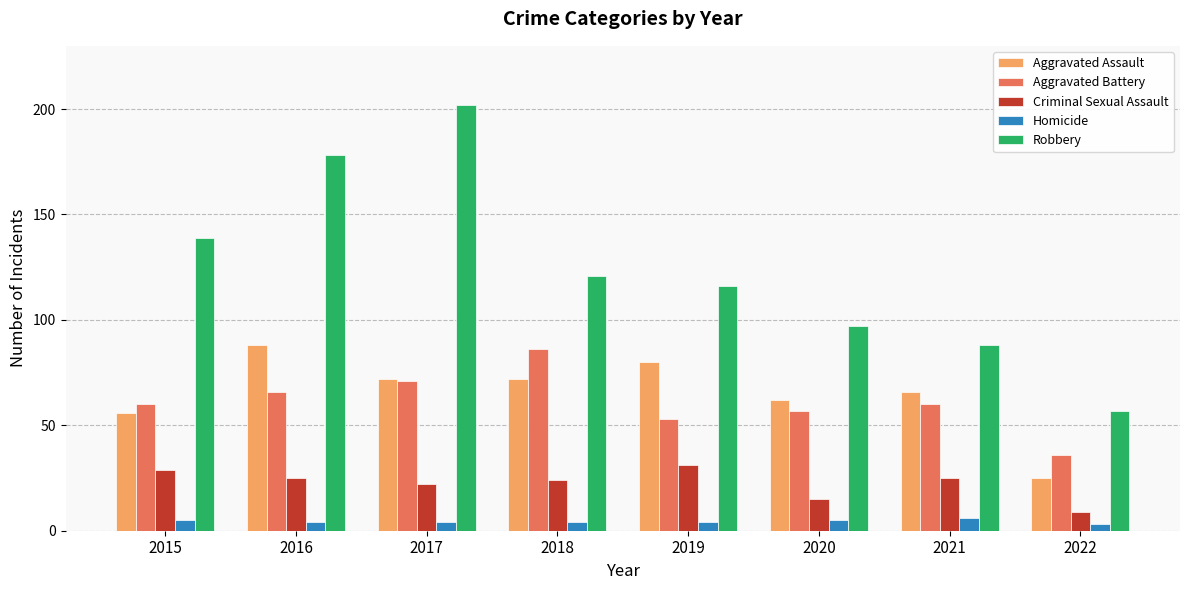

Read the Robbery value at 2019.

116